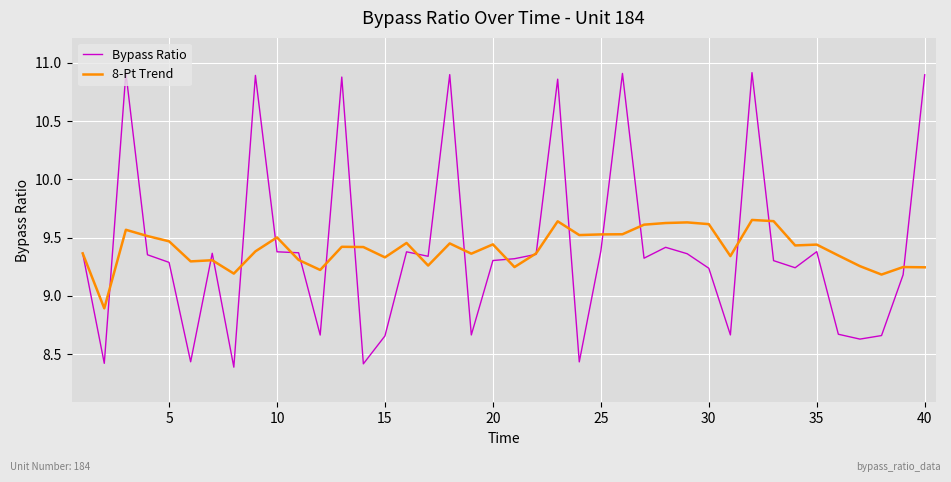

List the series in order of their peak value, lowest first.

8-Pt Trend, Bypass Ratio